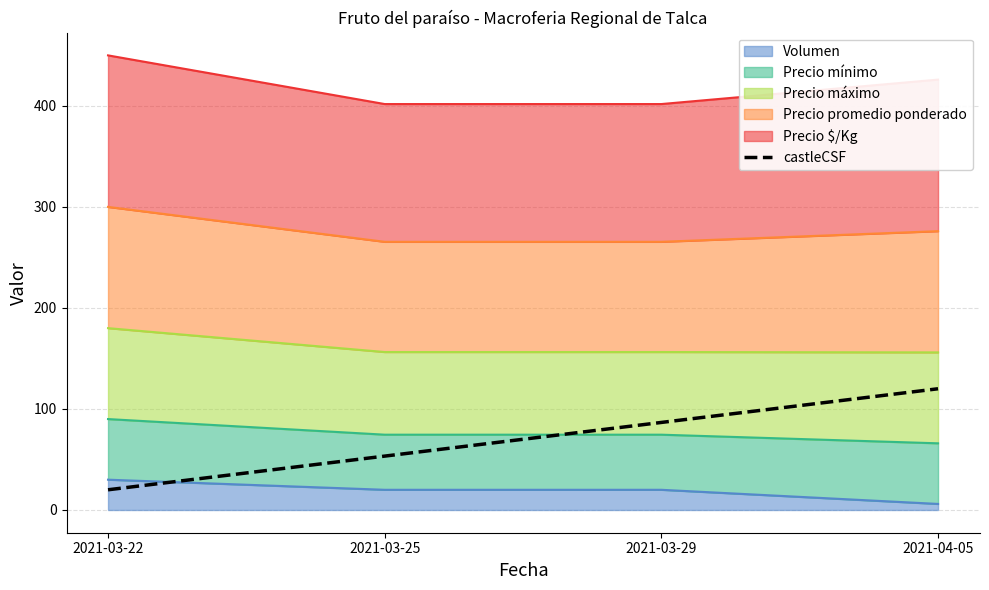

What position from the left is 2021-03-29?

3